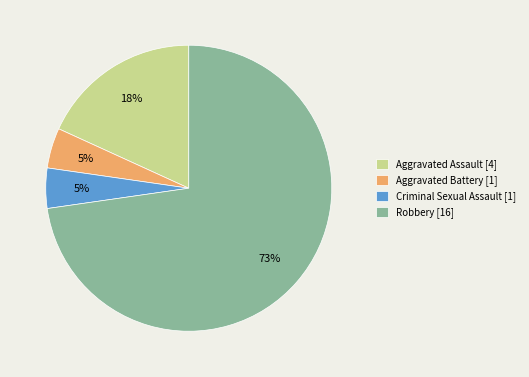

What is the majority slice?

Robbery